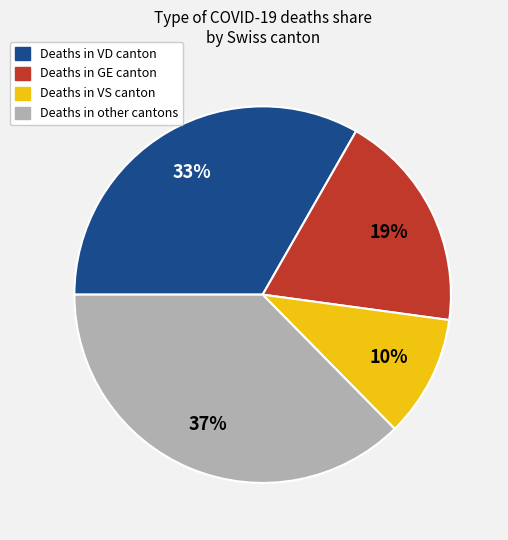

To the nearest percent, what is the average slice percentage?

25%